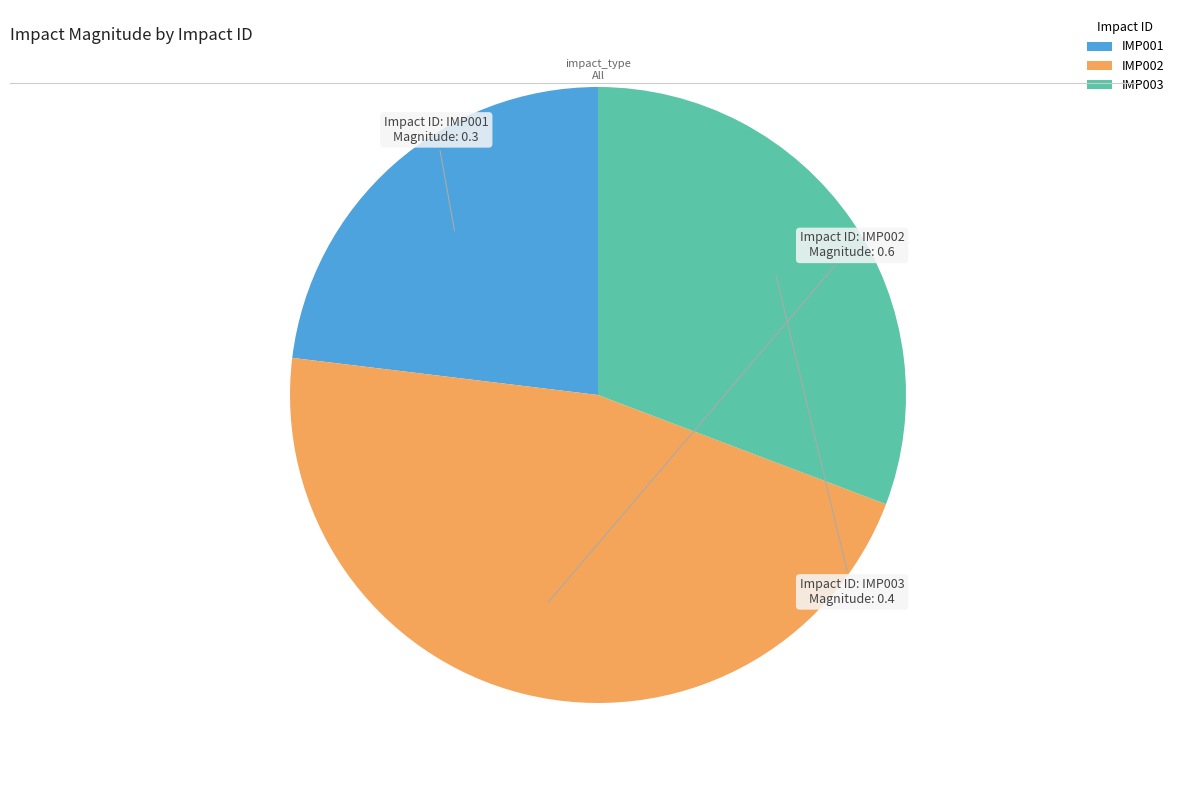

Is it true that IMP003 is 31% of the pie?

True